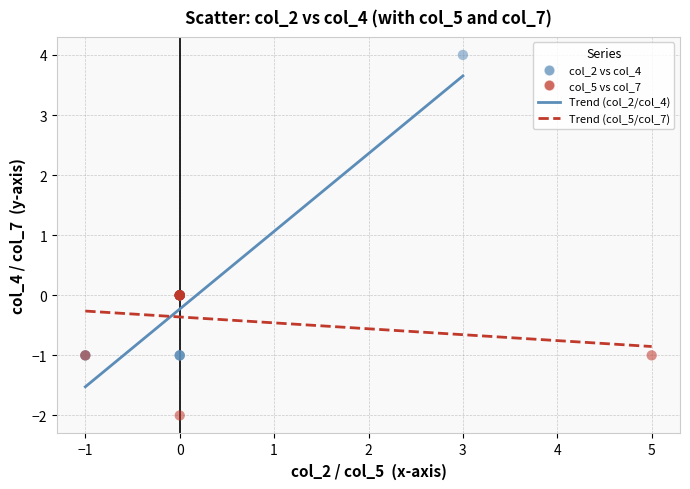

Which series contains the highest Y value?

col_2 vs col_4